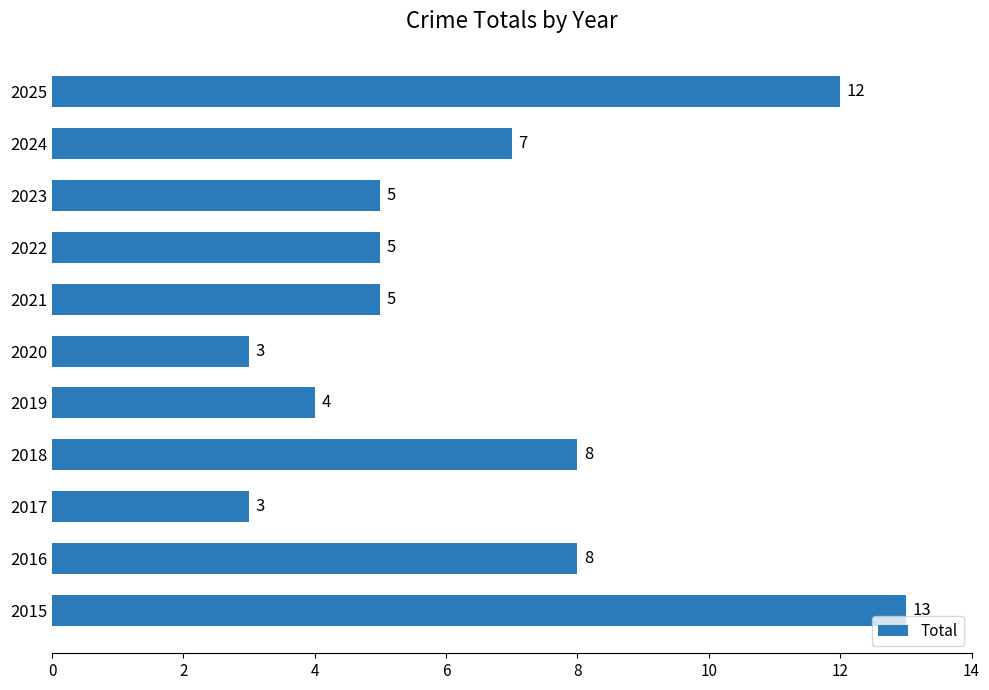

Reading top to bottom, transcribe all the data shown in this chart.

12	7	5	5	5	3	4	8	3	8	13